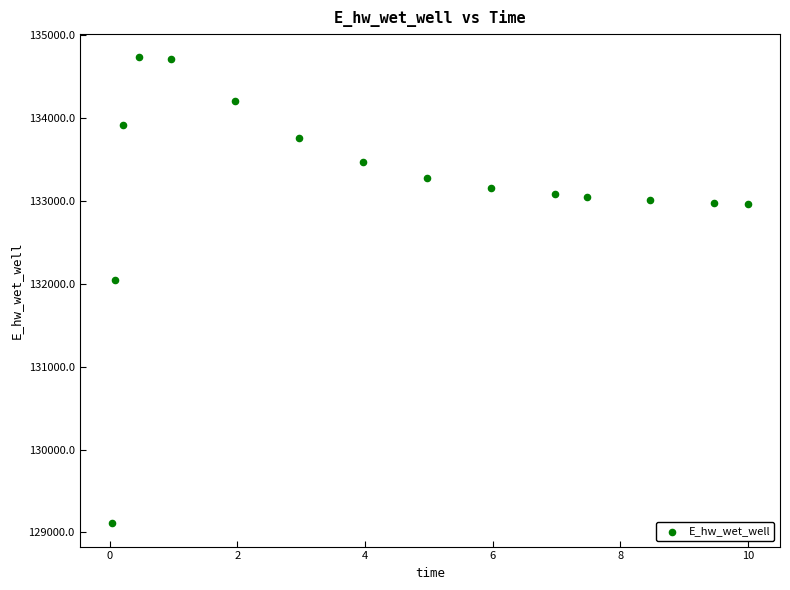

What Y value in the scatter plot is closest to 131922?

132045.0